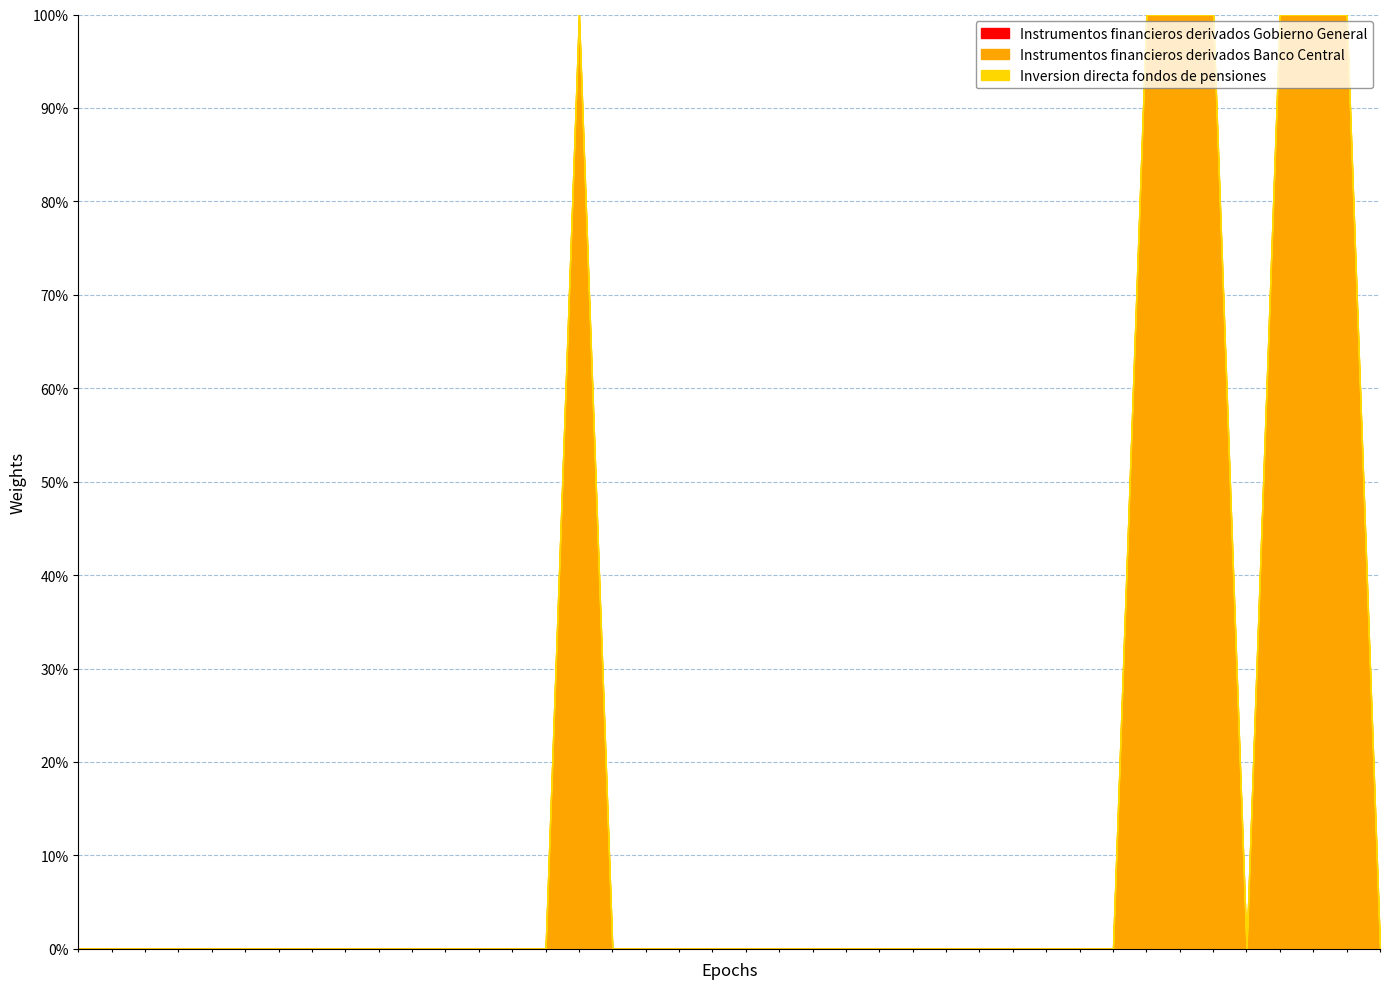

Rank the categories by Instrumentos financieros derivados Banco Central value from highest to lowest.

01-07-2011, 01-04-2012, 01-07-2012, 01-01-2003, 01-04-2003, 01-07-2003, 01-10-2003, 01-01-2004, 01-04-2004, 01-07-2004, 01-10-2004, 01-01-2005, 01-04-2005, 01-07-2005, 01-10-2005, 01-01-2006, 01-04-2006, 01-07-2006, 01-01-2007, 01-04-2007, 01-07-2007, 01-10-2007, 01-01-2008, 01-04-2008, 01-07-2008, 01-10-2008, 01-01-2009, 01-04-2009, 01-07-2009, 01-10-2009, 01-01-2010, 01-04-2010, 01-07-2010, 01-10-2010, 01-10-2011, 01-10-2012, 01-10-2006, 01-01-2011, 01-01-2012, 01-04-2011